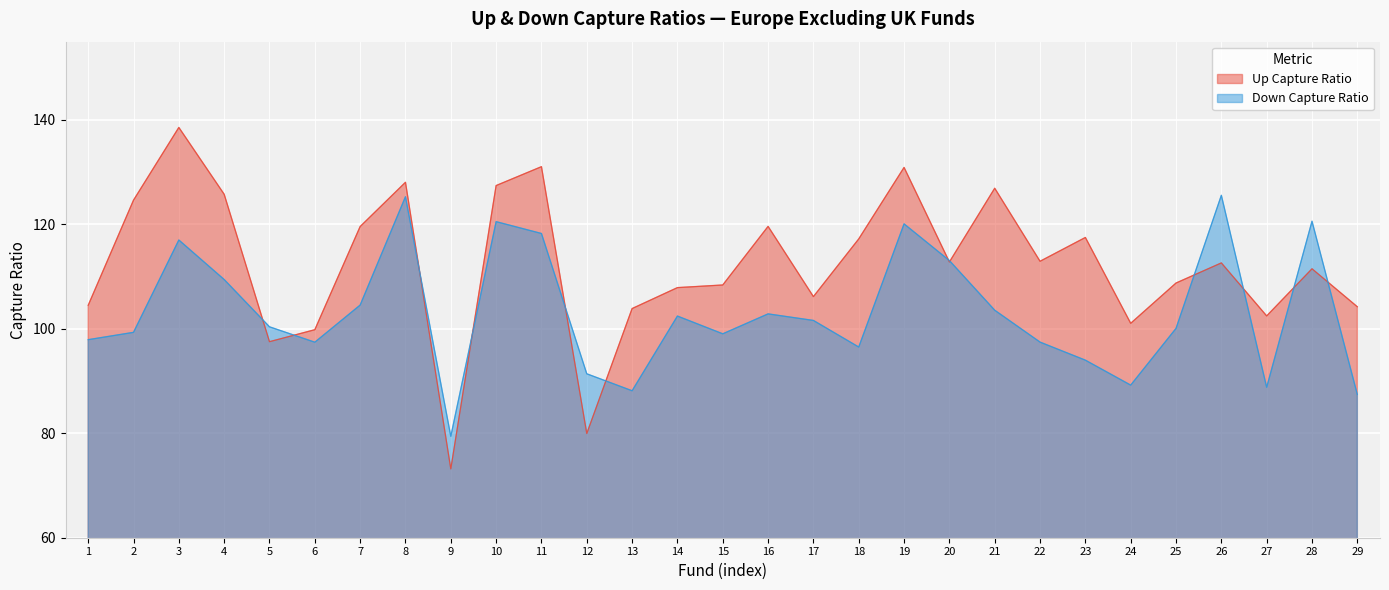

Which series ends up on top after the final intersection of Down Capture Ratio and Up Capture Ratio?

Up Capture Ratio